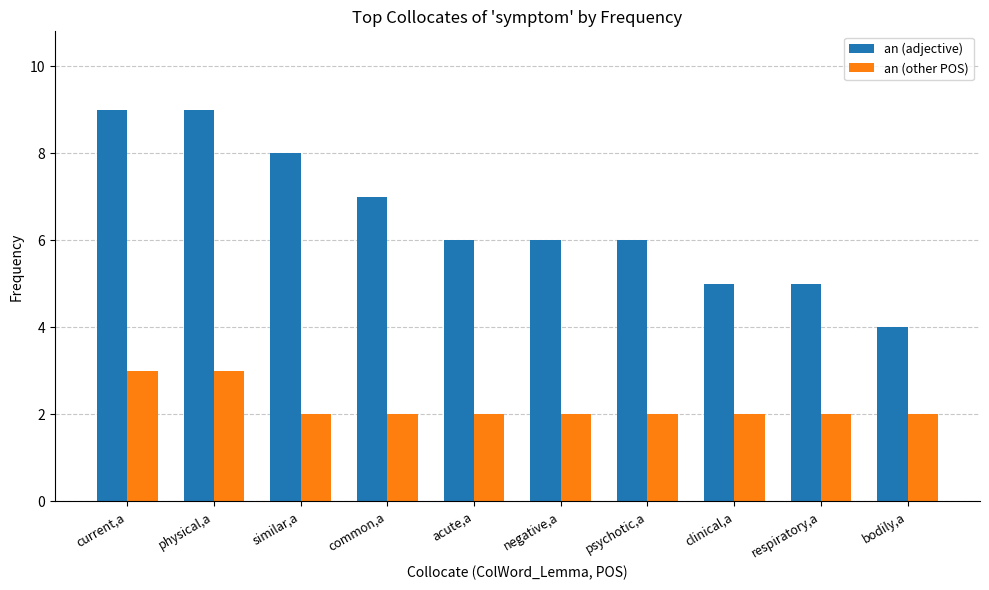

Reading left to right, extract all data points from this chart.

an (adjective): 9	9	8	7	6	6	6	5	5	4
an (other POS): 3	3	2	2	2	2	2	2	2	2